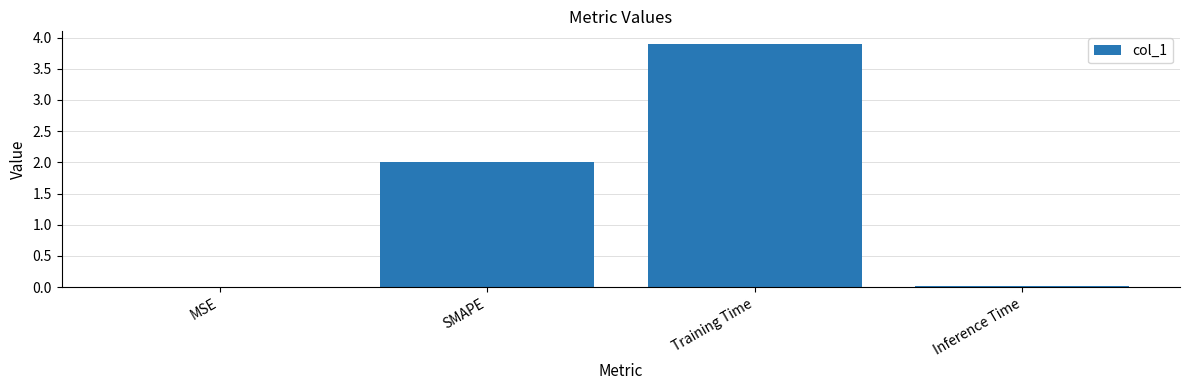

What is the sum of all values?

5.9